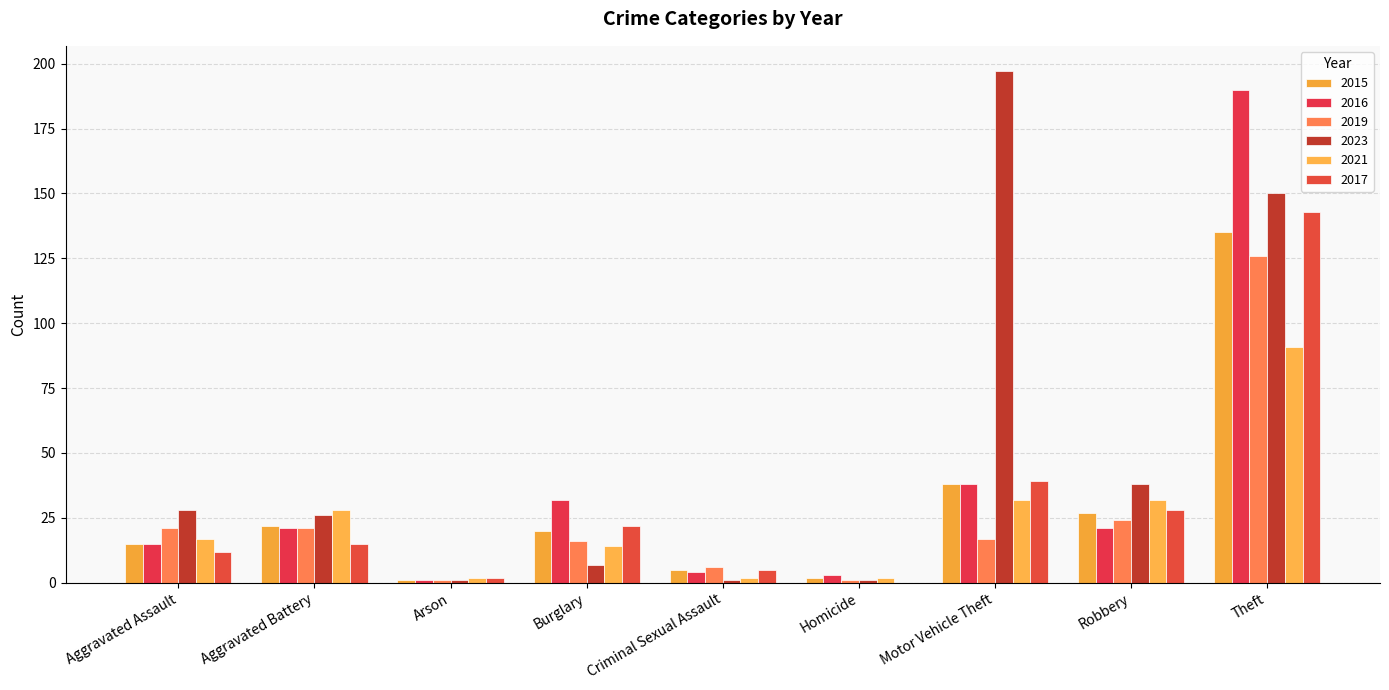

What is the maximum value for 2021?

91